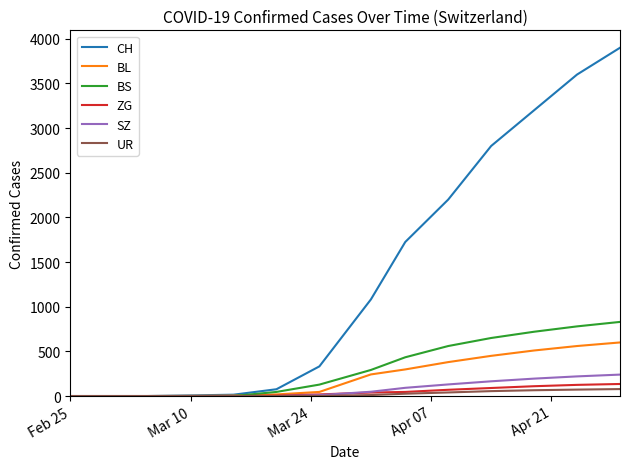

What is the maximum value shown in the chart?

3900